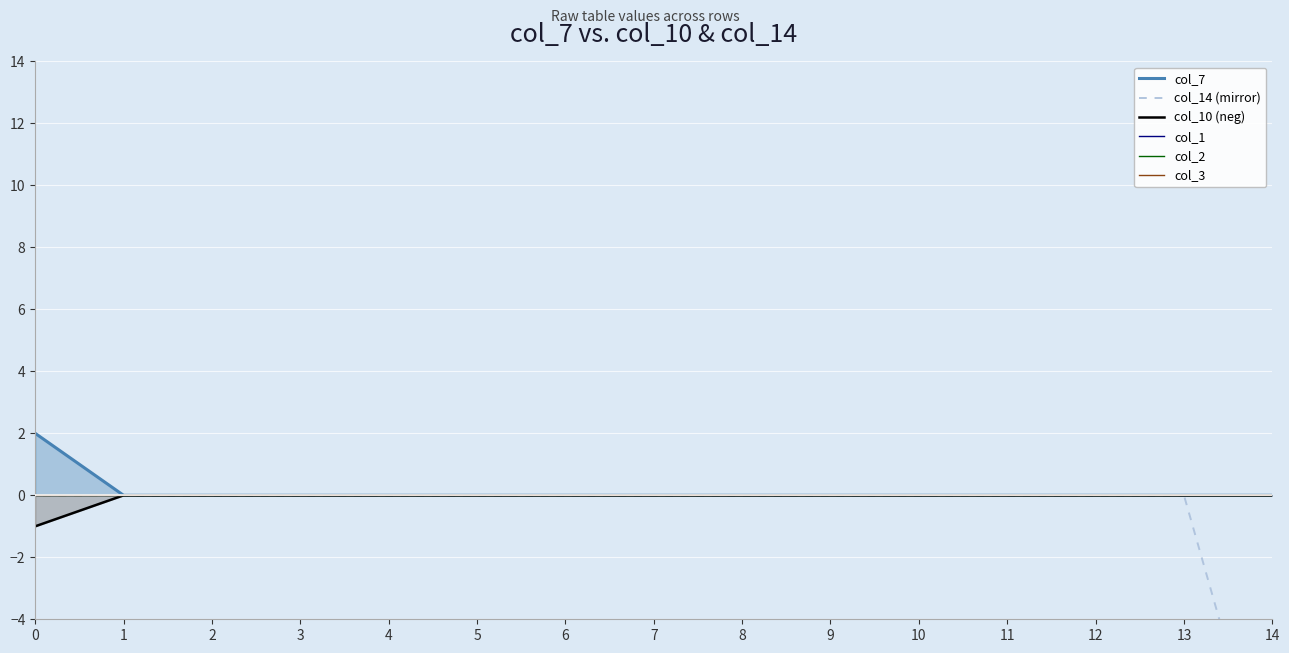

Count the col_7 values in the range 0 to 1.

14